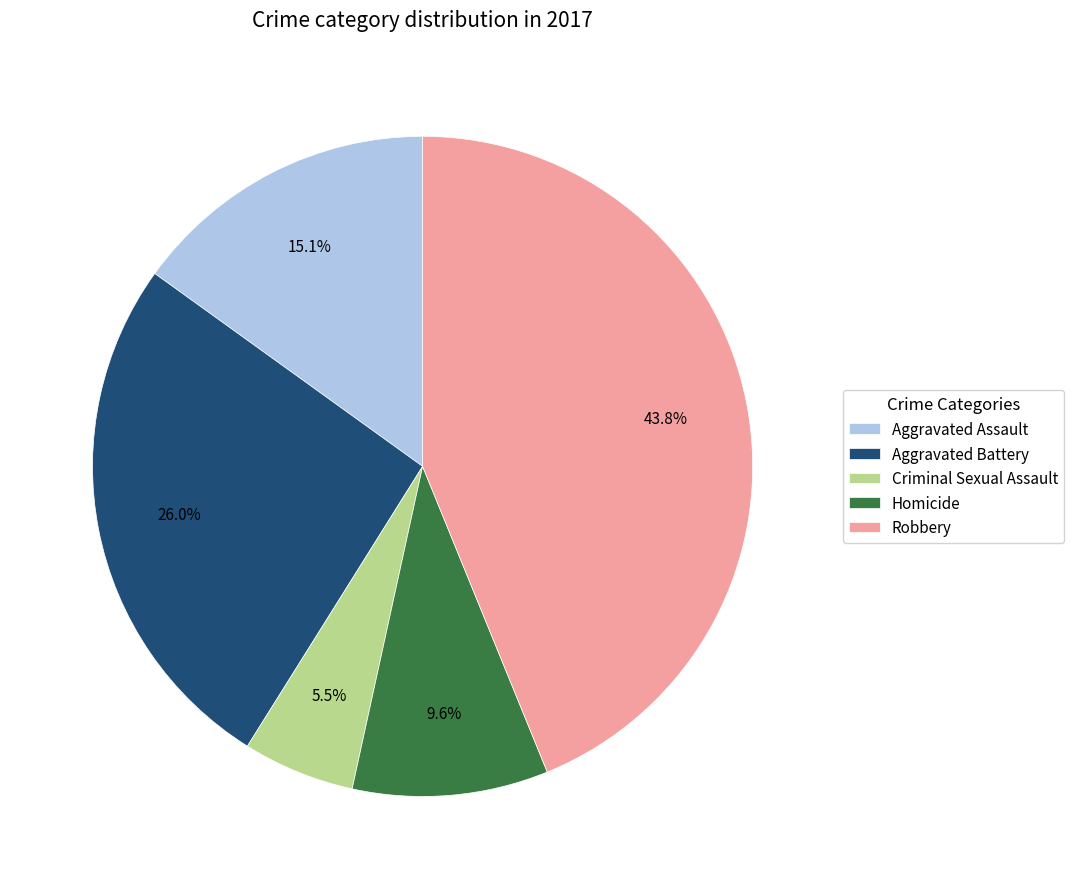

Is there any slice that represents more than half of the pie?

No